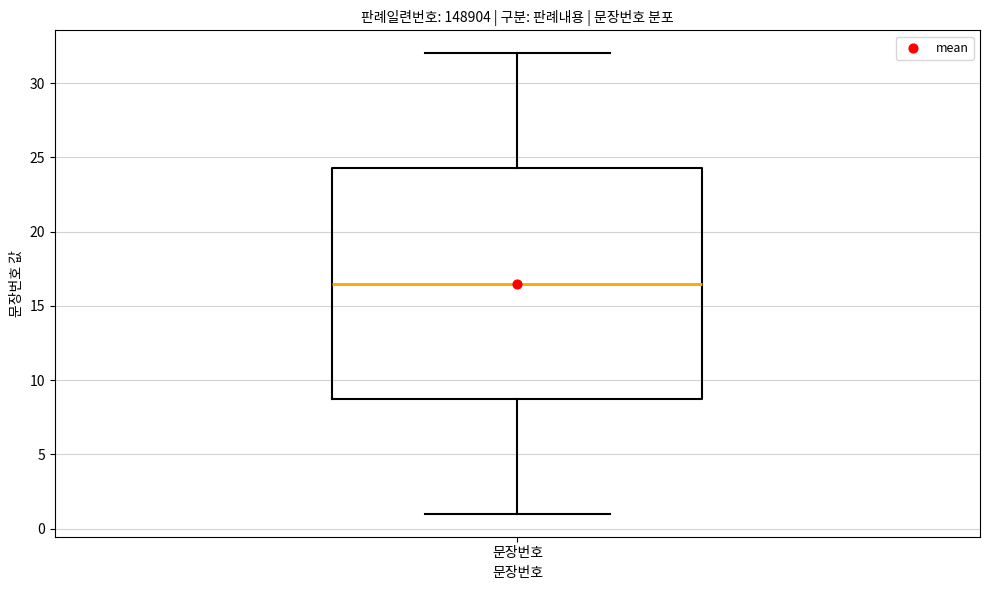

Where does the lower whisker of the box for 문장번호 end on the y-axis? The values are not printed on the chart, so give them approximately, as read against the axis.

1.0